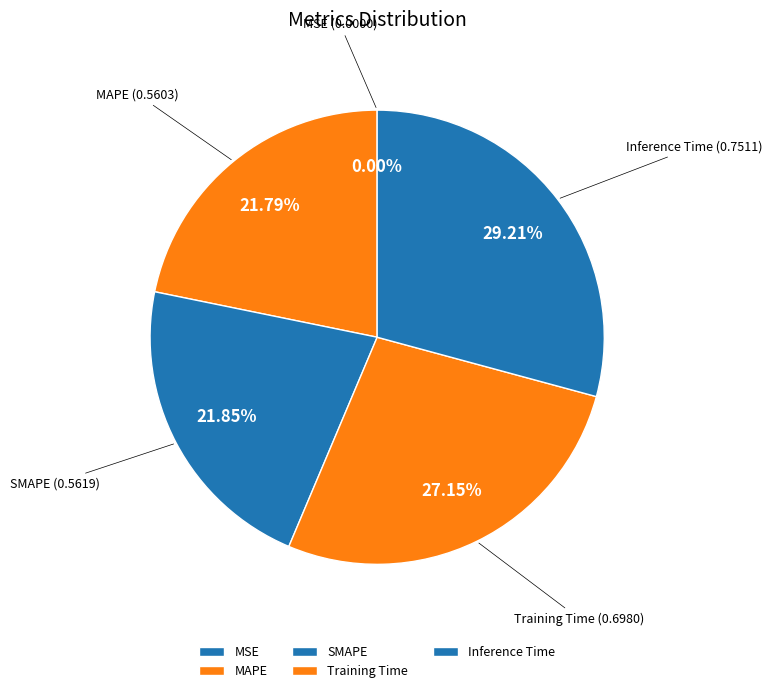

Which has a higher value, MAPE or Training Time?

Training Time